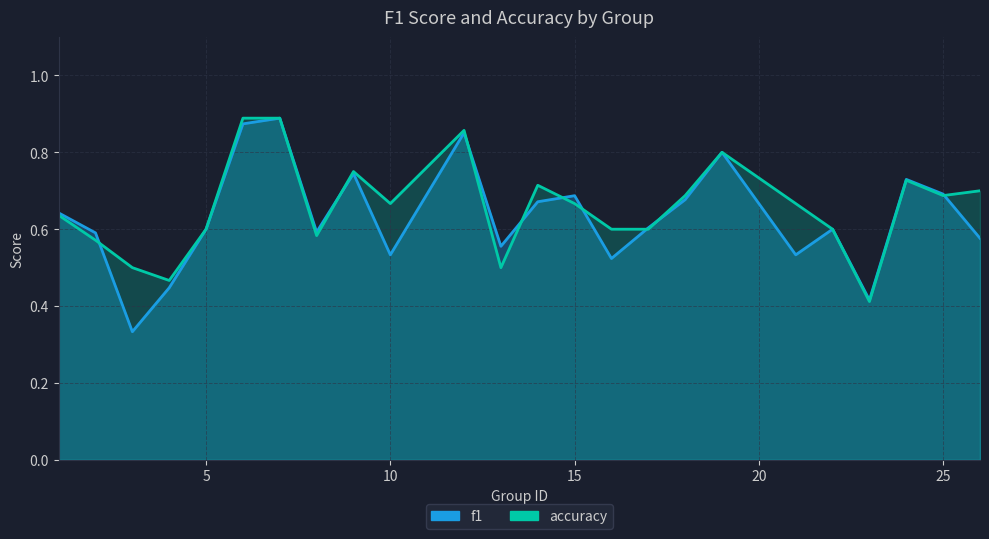

Is the value of accuracy at 12 greater than the value of f1 at 14?

Yes